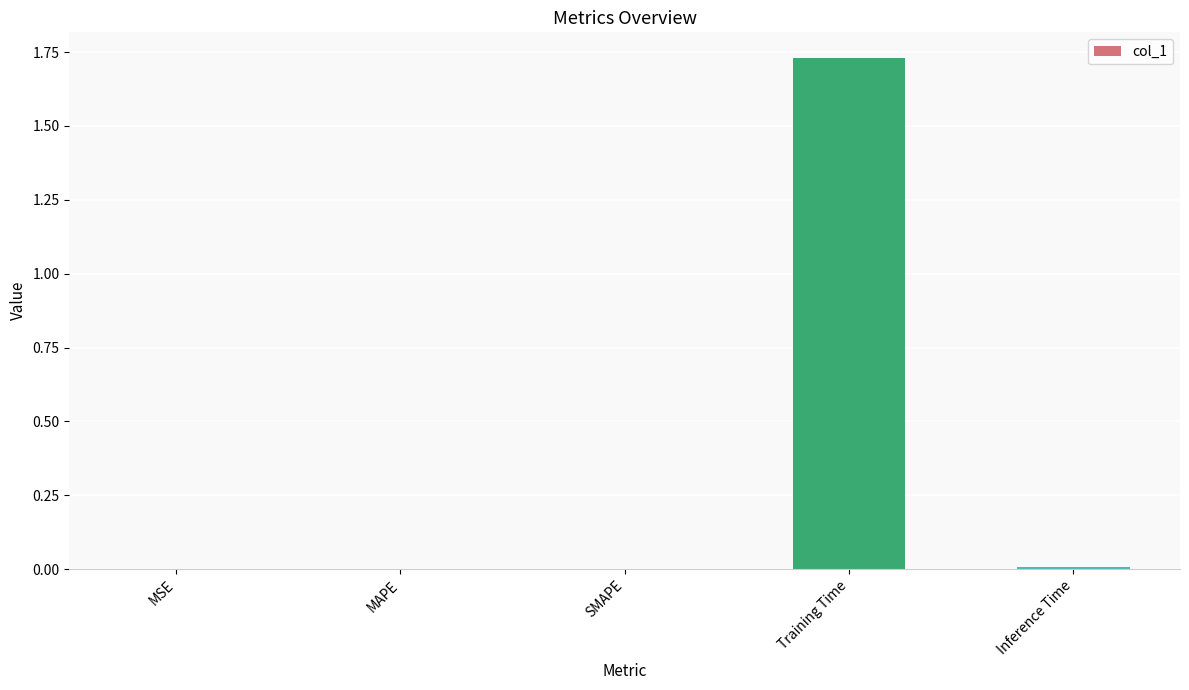

How many data points does each series have?

5